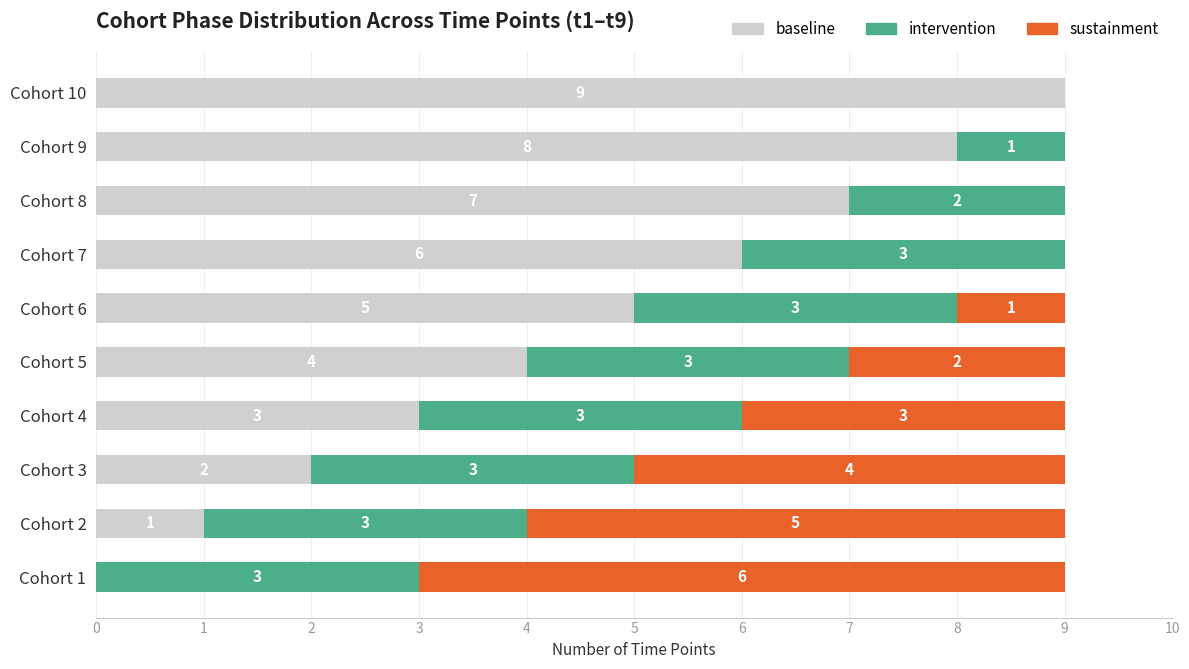

Count the number of categories in the chart.

10